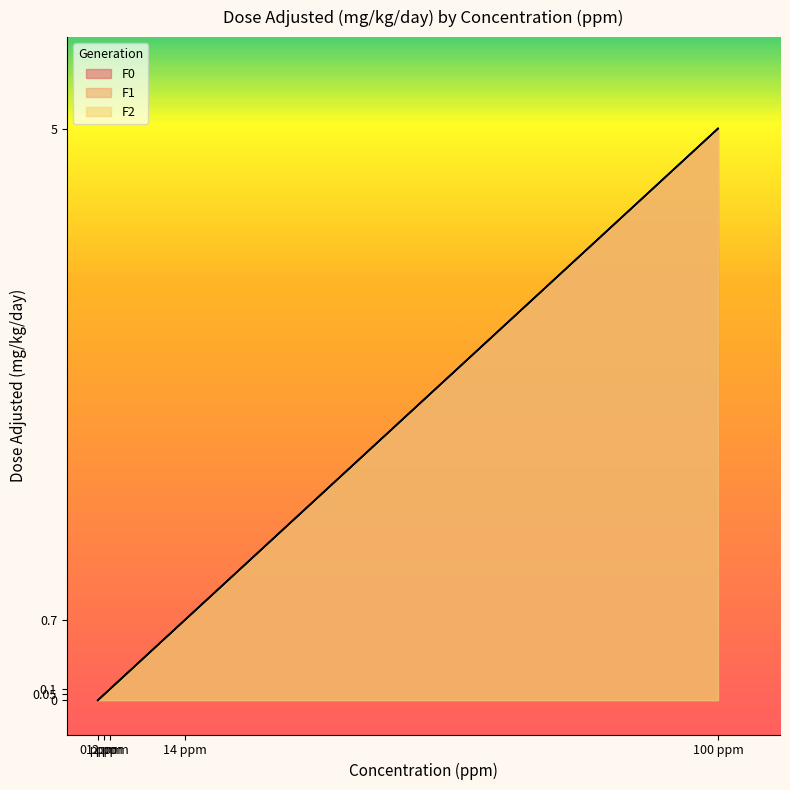

Reading left to right, transcribe all the data shown in this chart.

F0: 0.0	0.1	0.1	0.7	5.0
F1: 0.0	0.1	0.1	0.7	5.0
F2: 0.0	0.1	0.1	0.7	5.0